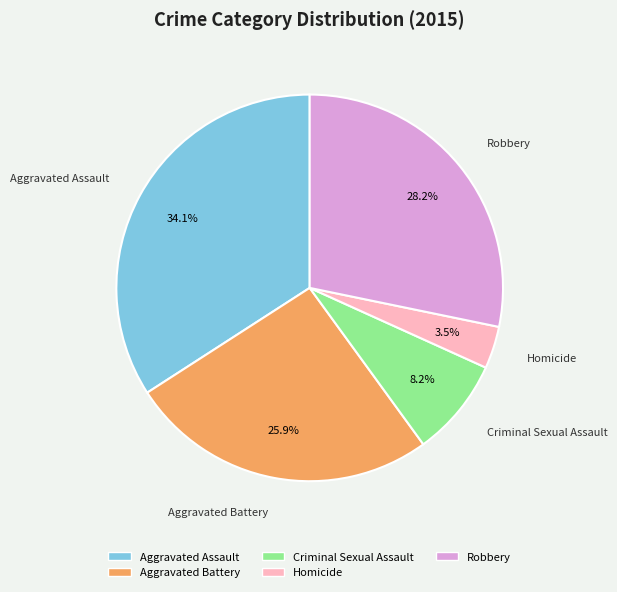

Which slice is the smallest?

Homicide